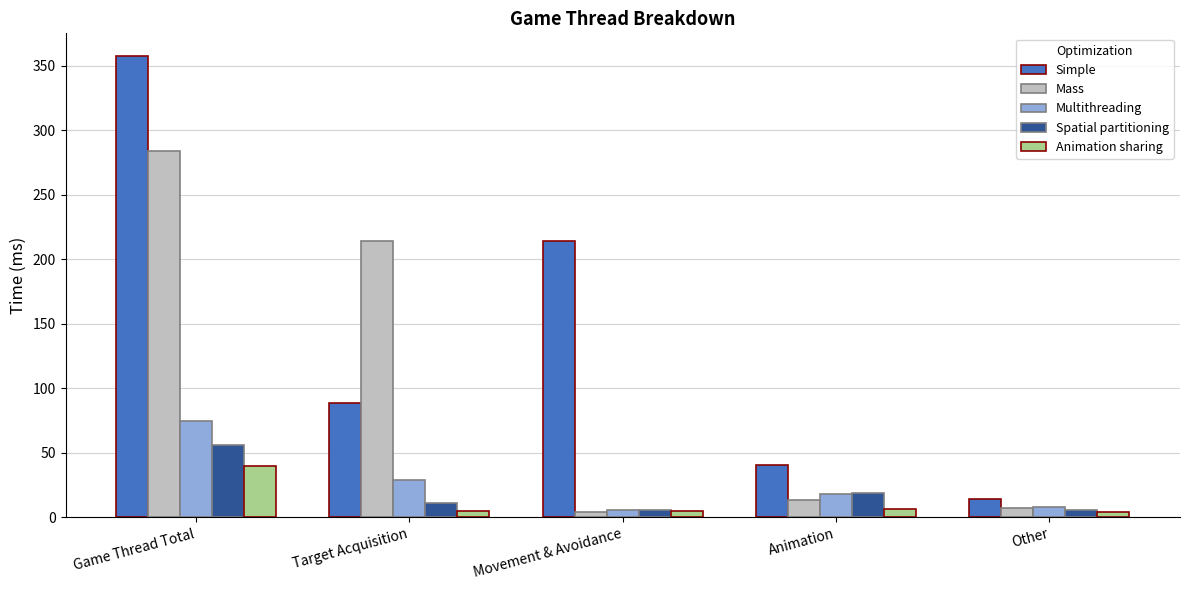

Which category has the highest value in the Multithreading series?

Game Thread Total